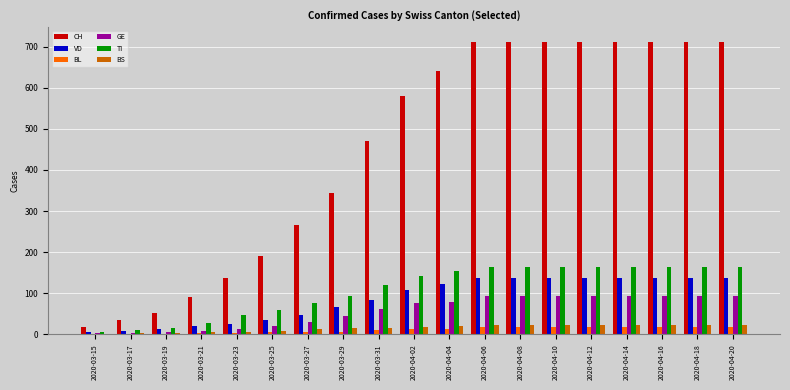

What is the sum of the CH values at 2020-03-25 and 2020-03-31?

660